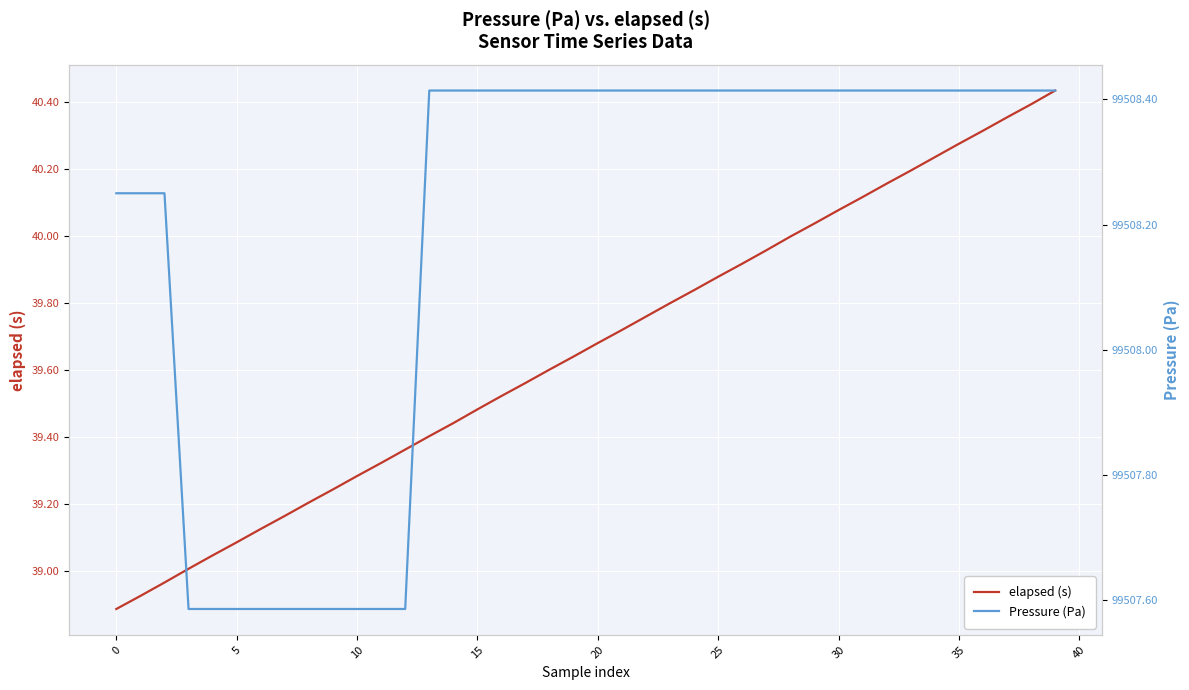

Reading right to left, list all the values displayed in this chart.

elapsed (s): 40.4	40.4	40.4	40.3	40.3	40.2	40.2	40.2	40.1	40.1	40.0	40.0	40.0	39.9	39.9	39.8	39.8	39.8	39.7	39.7	39.6	39.6	39.6	39.5	39.5	39.4	39.4	39.4	39.3	39.3	39.2	39.2	39.2	39.1	39.1	39.0	39.0	39.0	38.9	38.9
Pressure (Pa): 99508.4	99508.4	99508.4	99508.4	99508.4	99508.4	99508.4	99508.4	99508.4	99508.4	99508.4	99508.4	99508.4	99508.4	99508.4	99508.4	99508.4	99508.4	99508.4	99508.4	99508.4	99508.4	99508.4	99508.4	99508.4	99508.4	99508.4	99507.6	99507.6	99507.6	99507.6	99507.6	99507.6	99507.6	99507.6	99507.6	99507.6	99508.2	99508.2	99508.2